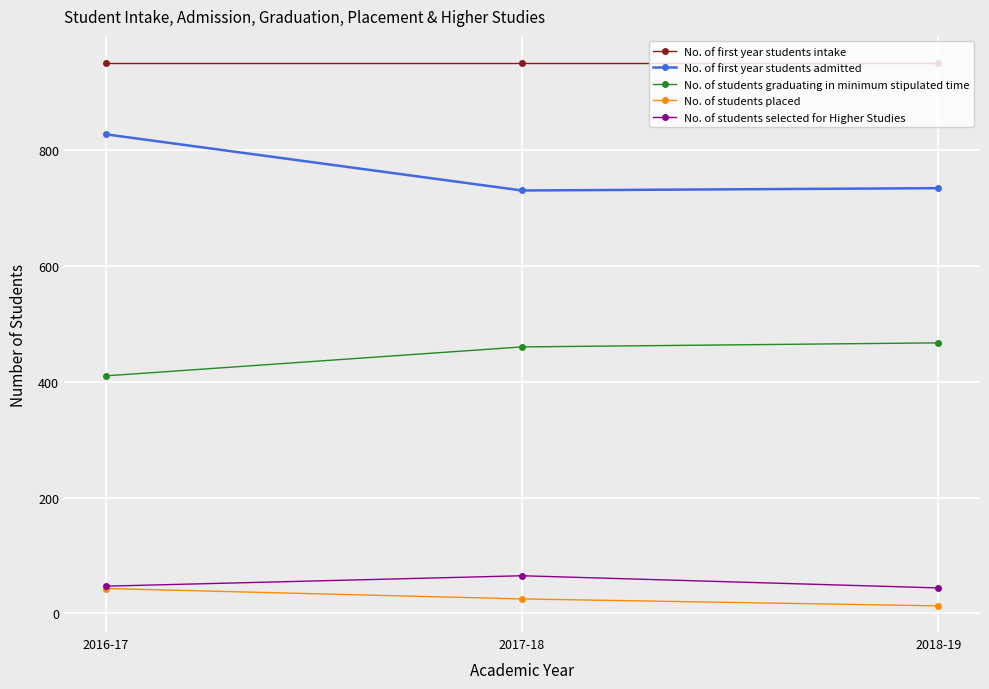

Does the chart have visible grid lines?

Yes